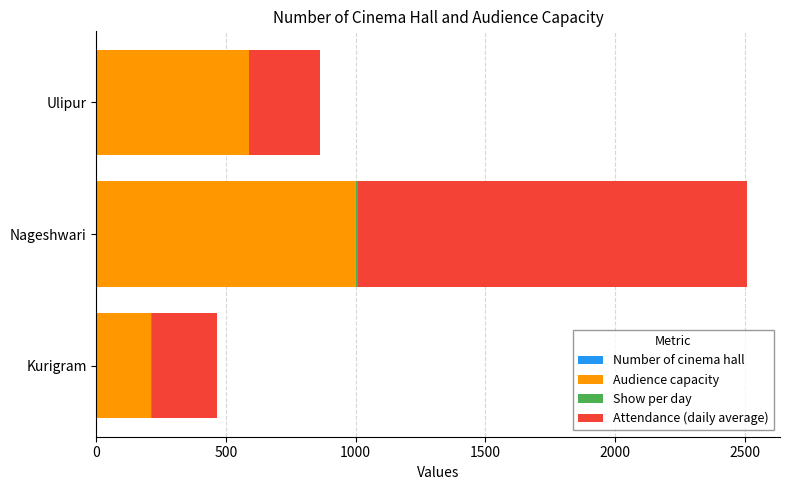

At which category is the sum across all series the highest?

Nageshwari